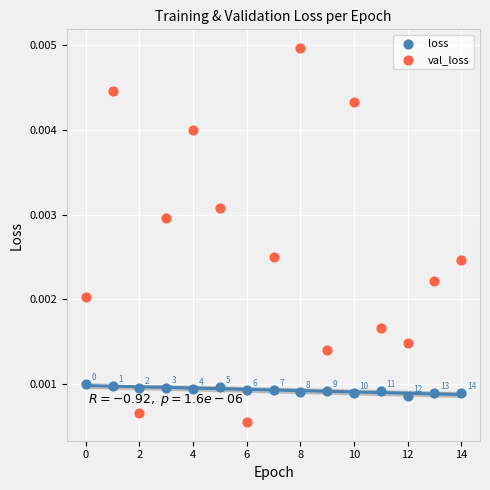

Which series contains the highest Y value?

val_loss